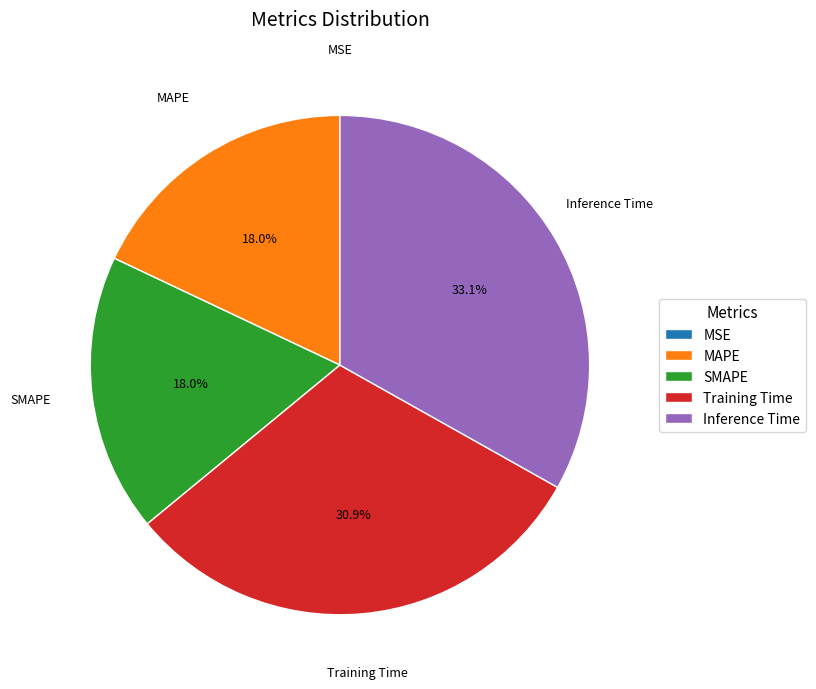

True or false: MAPE accounts for 5% of the total.

False